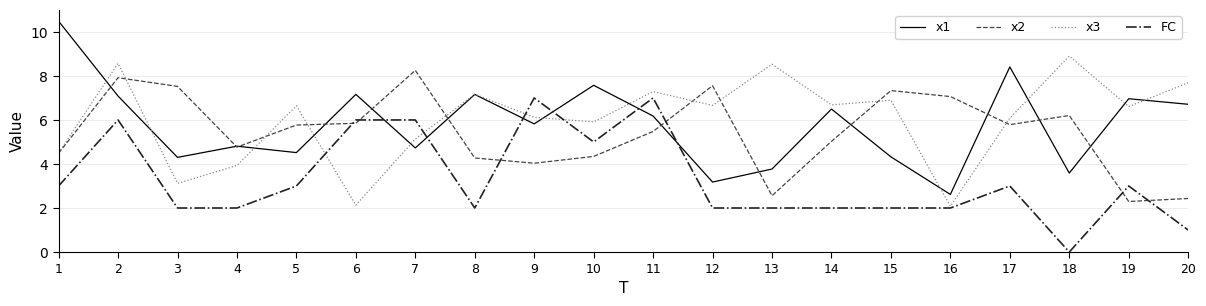

Which series has the largest total across all categories?

x3